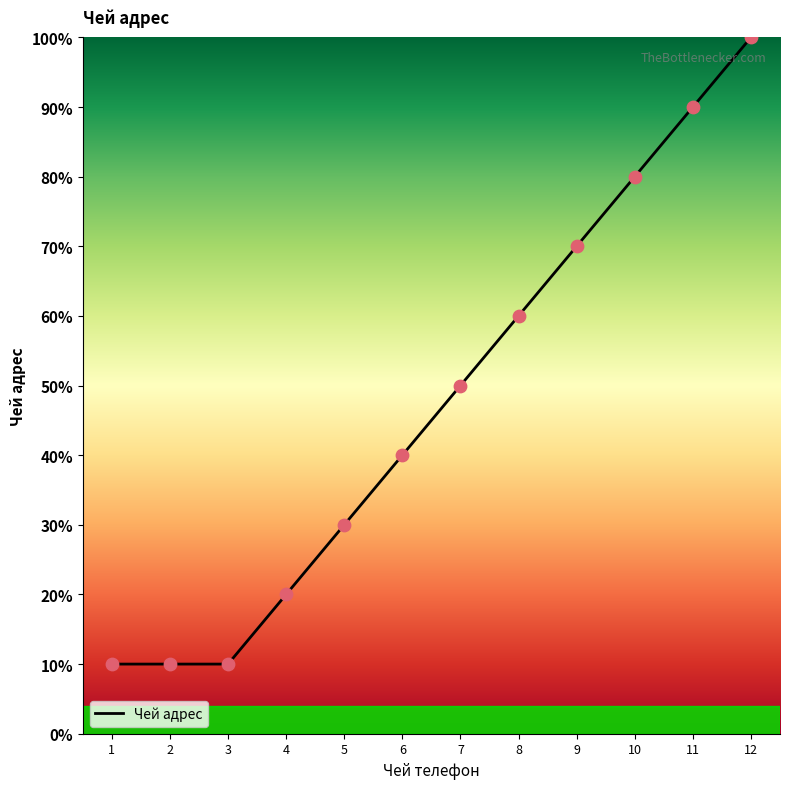

What is the change in value from 5 to 10?

+50